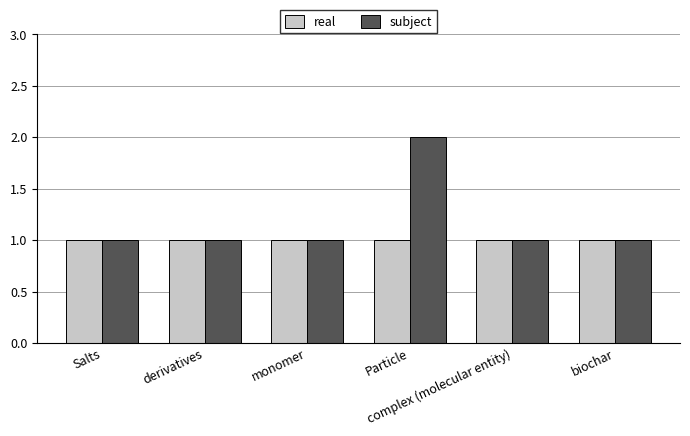

Is it true that real equals 1 at monomer?

True